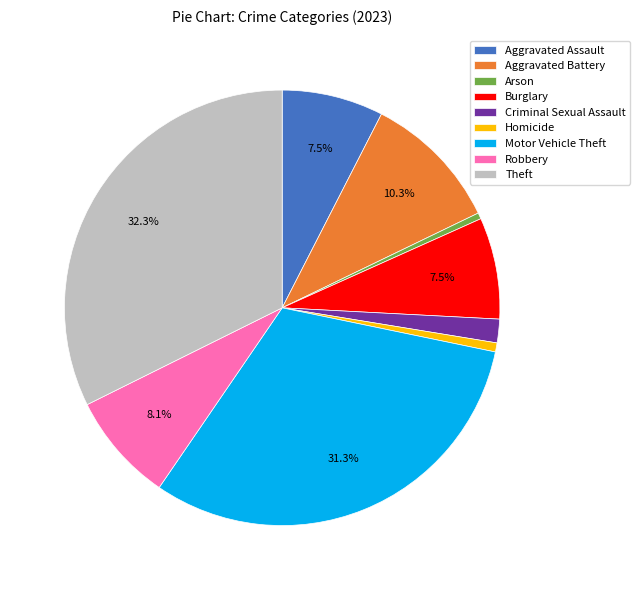

How many slices are in this pie chart?

9